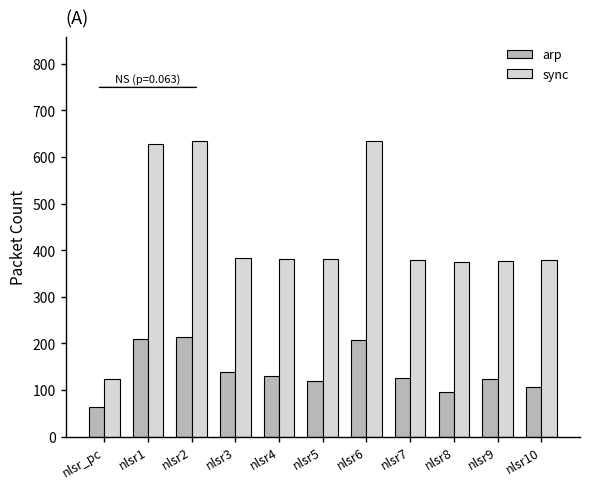

The arp series shows 126 at nlsr7. True or false?

True